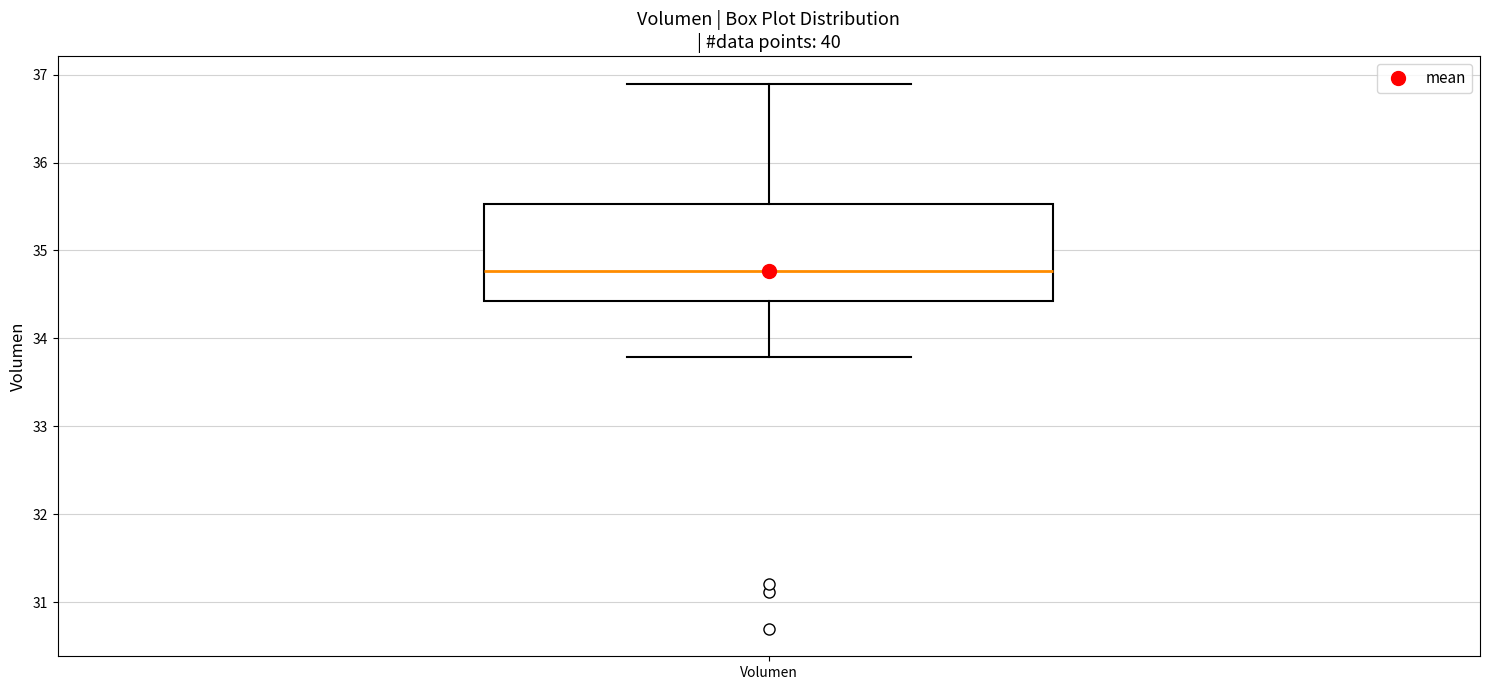

Read this box plot against the y-axis: the position of the median line, the range covered by the box, and the ends of both whiskers. The values are not printed on the chart, so give them approximately, as read against the axis.

median 34.8, box 34.4 to 35.5, whiskers 33.8 to 36.9